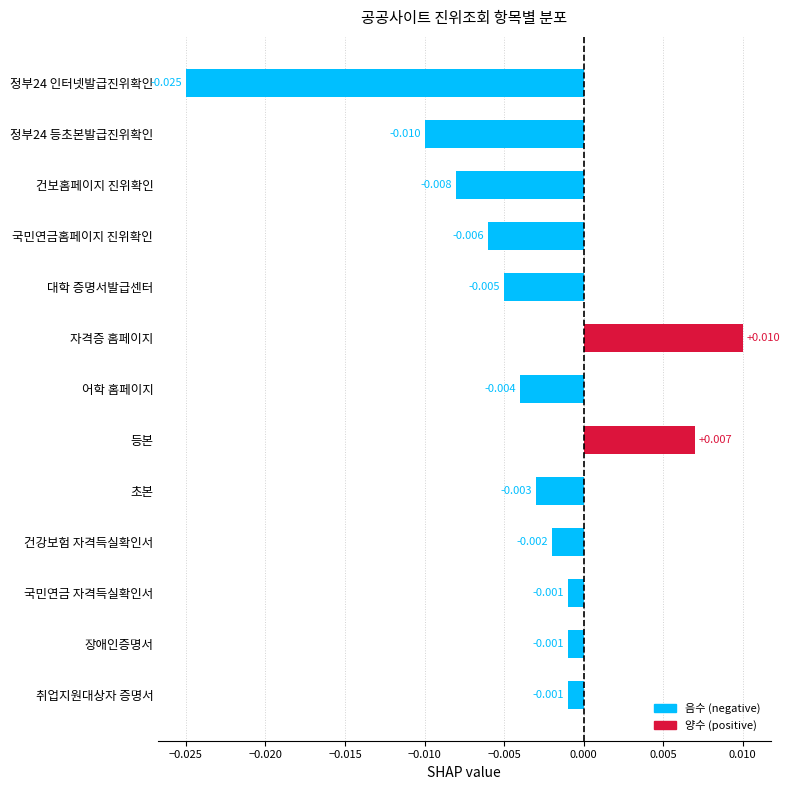

How many values are below zero?

11